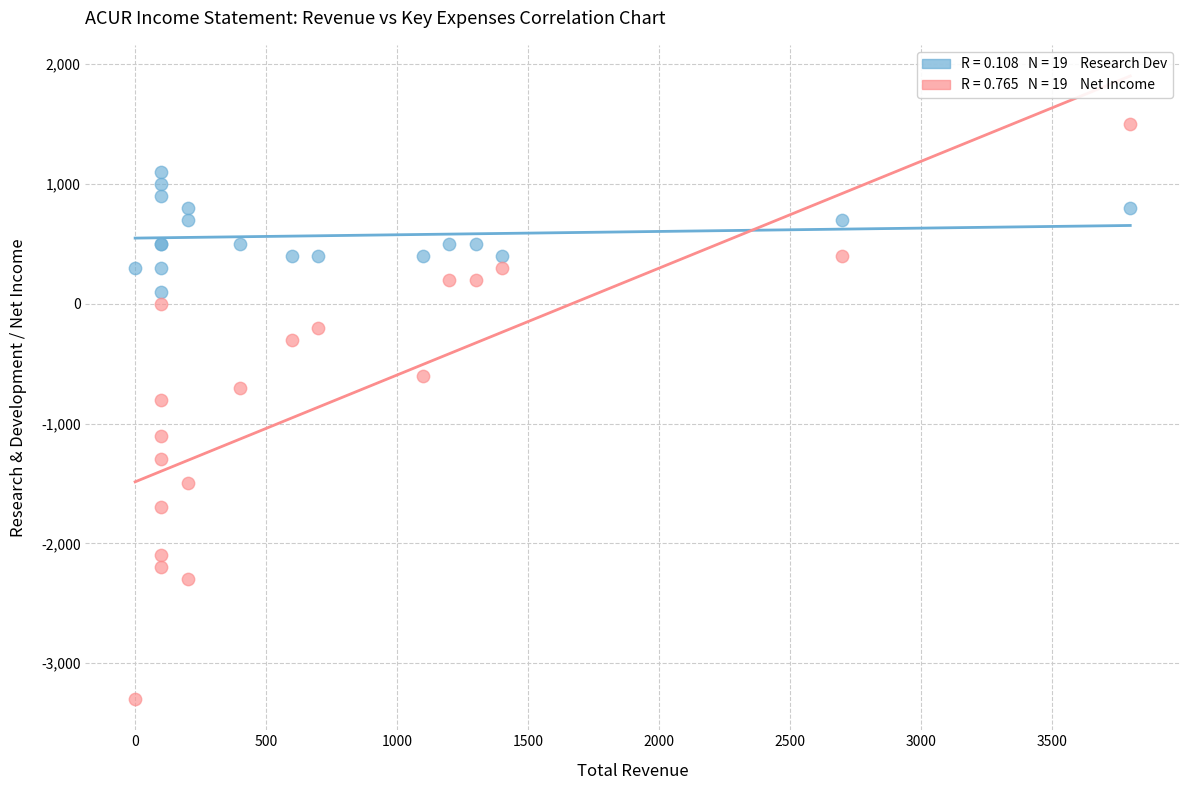

Across all series, what Y value is closest to -900?

-800